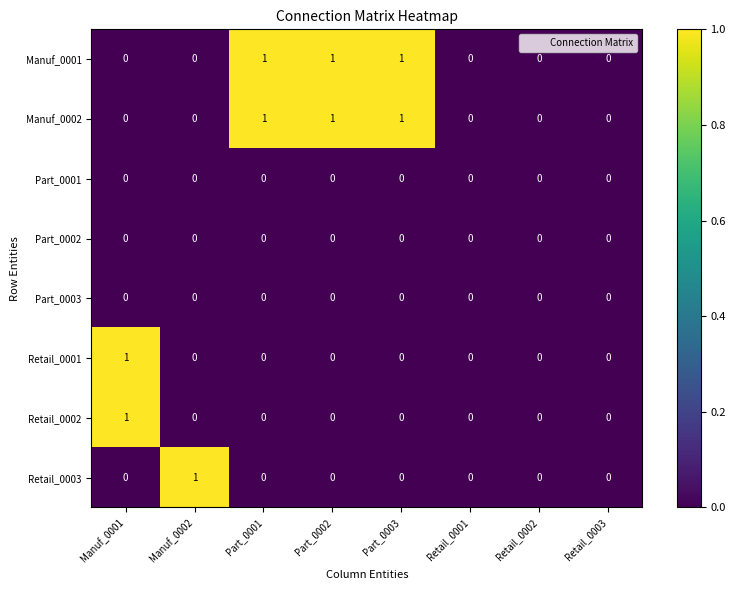

Is the value of Retail_0001 at Manuf_0001 greater than the value of Retail_0003 at Retail_0003?

Yes